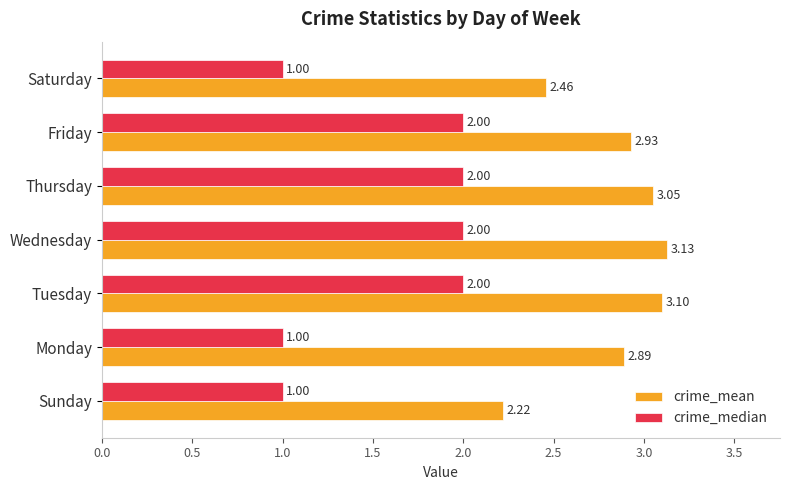

What is the minimum value for crime_median?

1.0